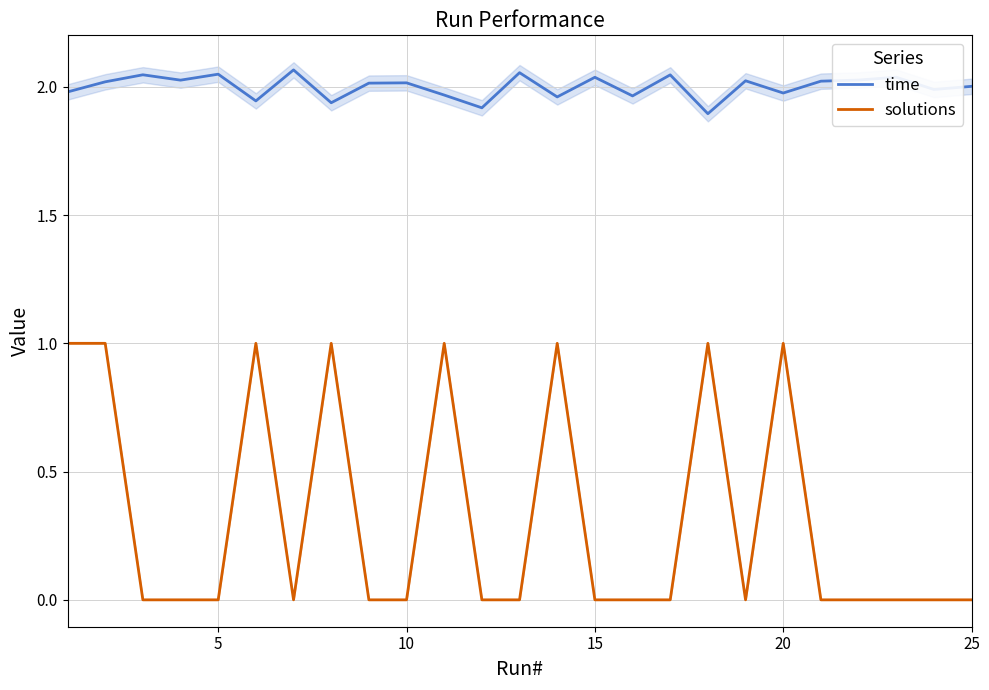

Which series has the widest spread of values?

solutions